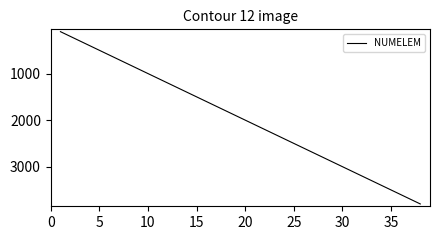

What is the maximum value shown in the chart?

3800